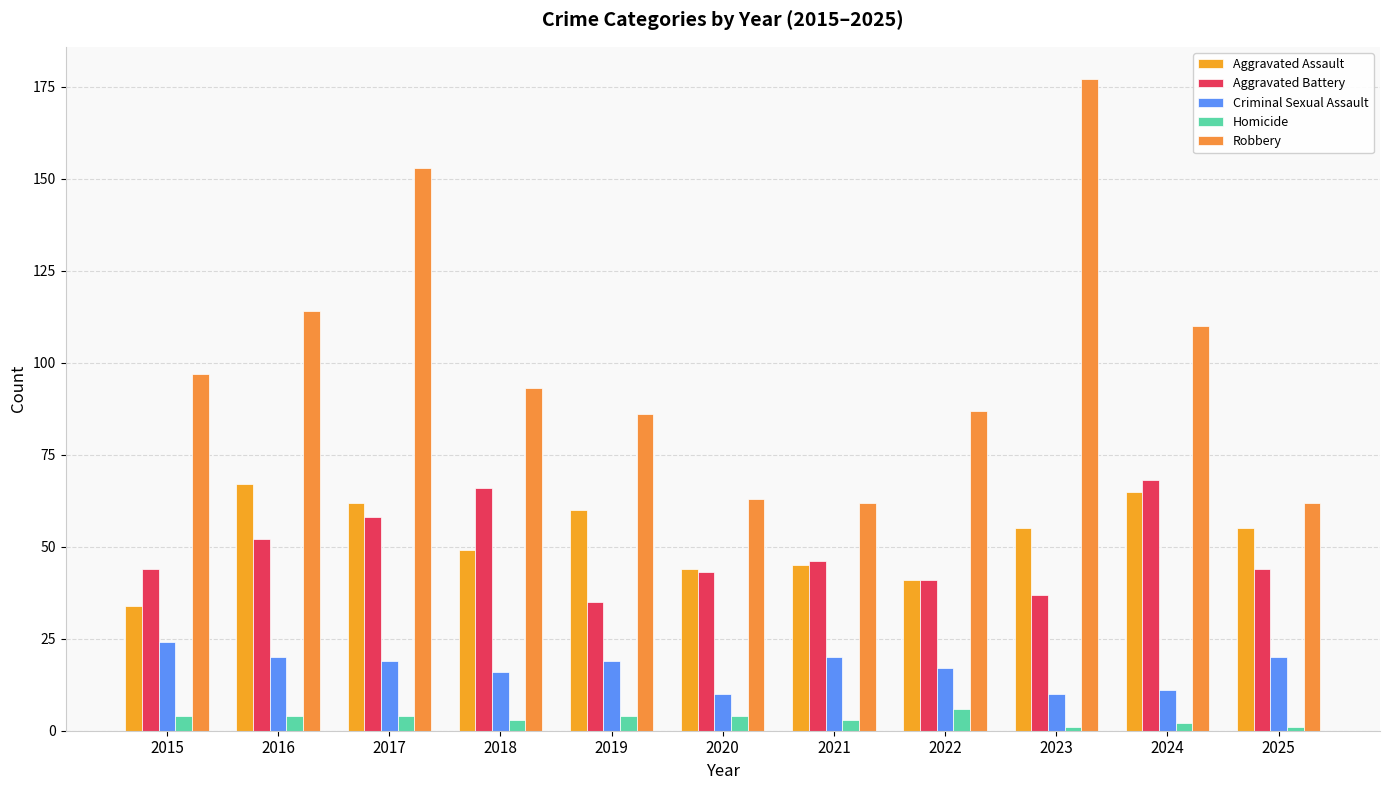

How many bars are there in each group?

5